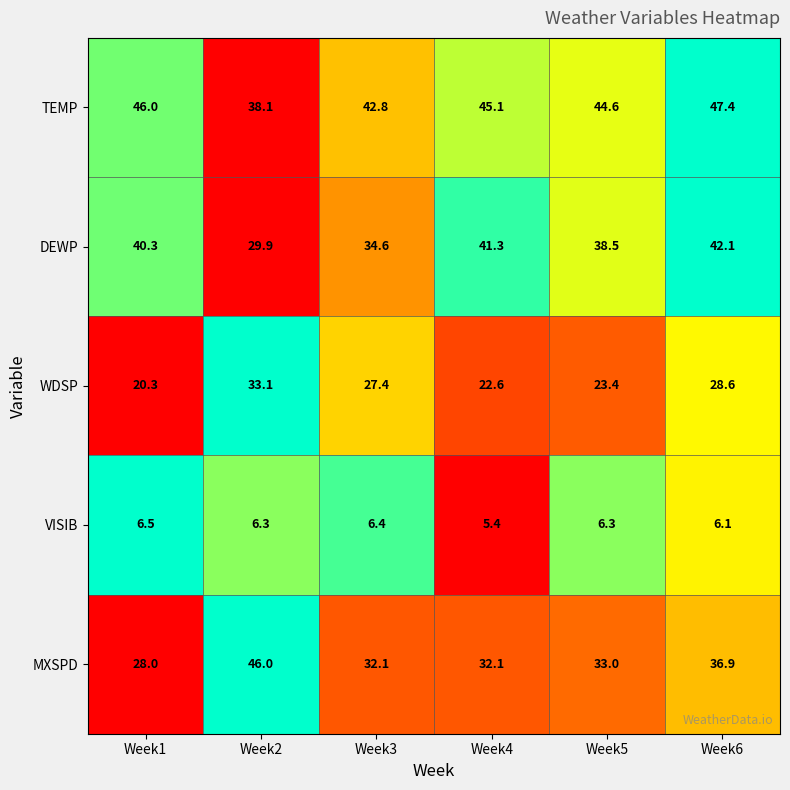

True or false: DEWP has a value of 74.8 at Week6.

False